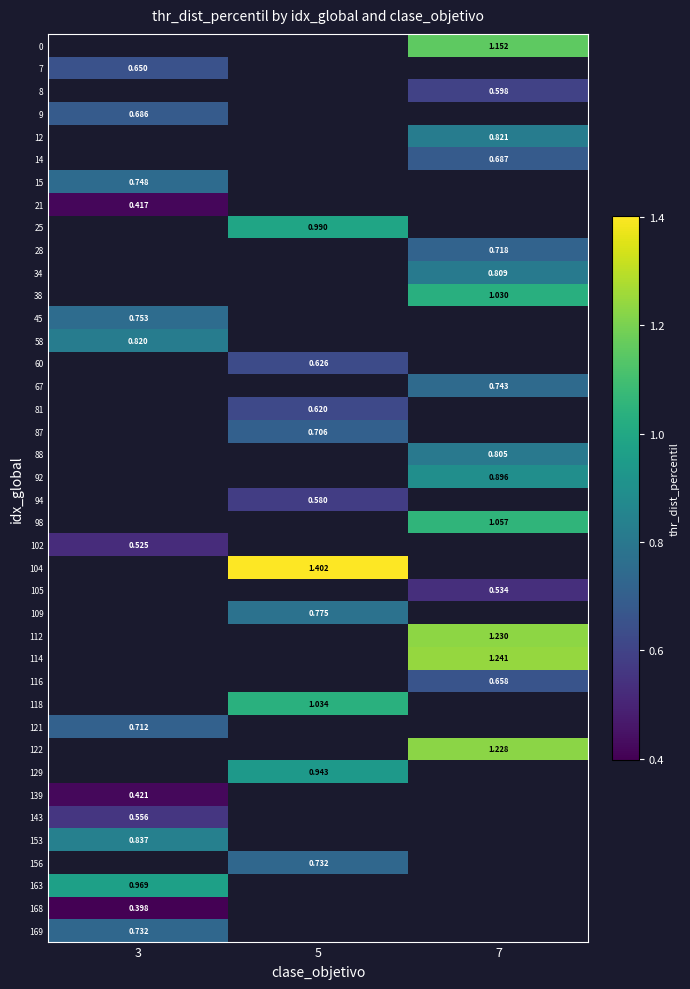

Where does the 87 series first go above 0?

5